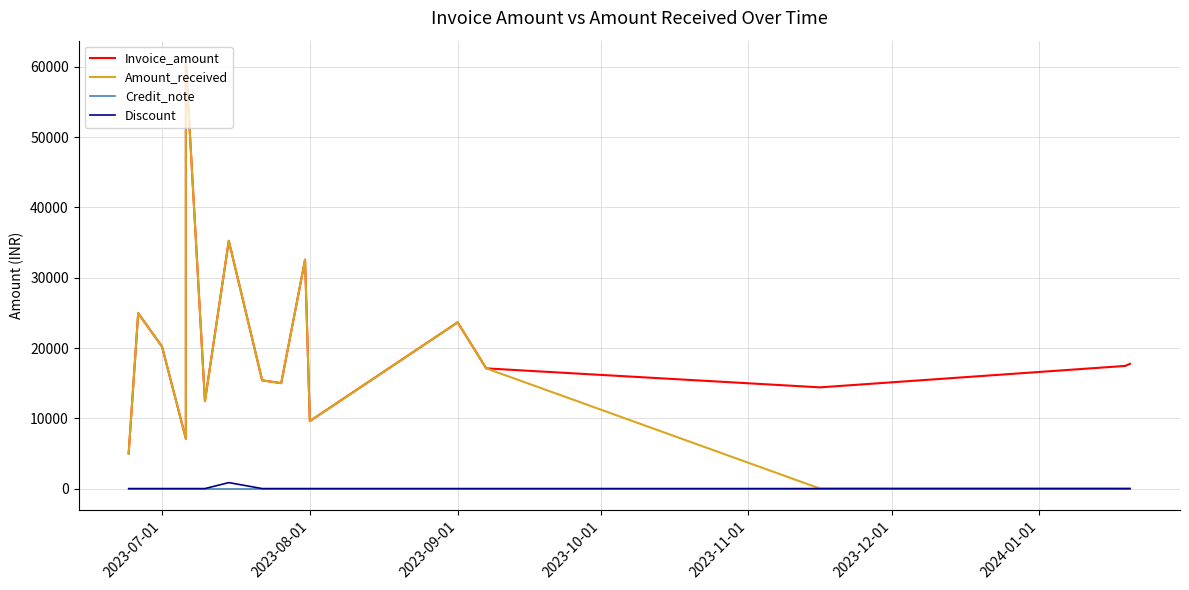

Does the chart have visible grid lines?

Yes